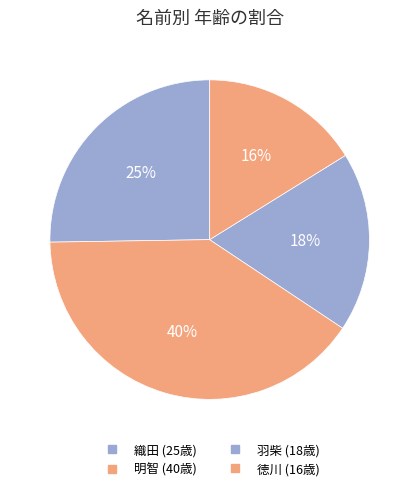

Is 羽柴 the majority of the pie?

No